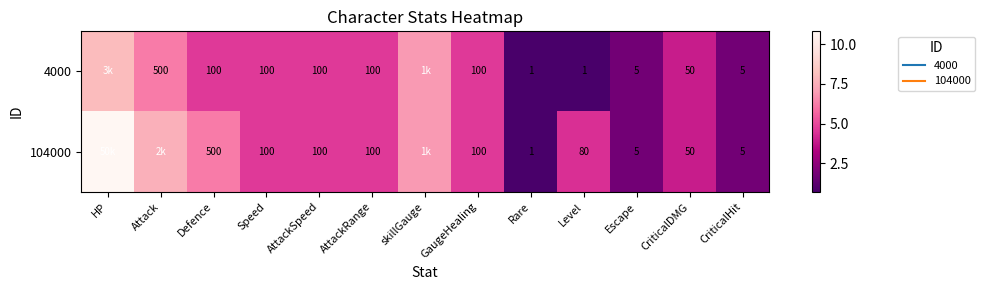

What is the difference between the maximum and minimum values in the 4000 series?

7.3